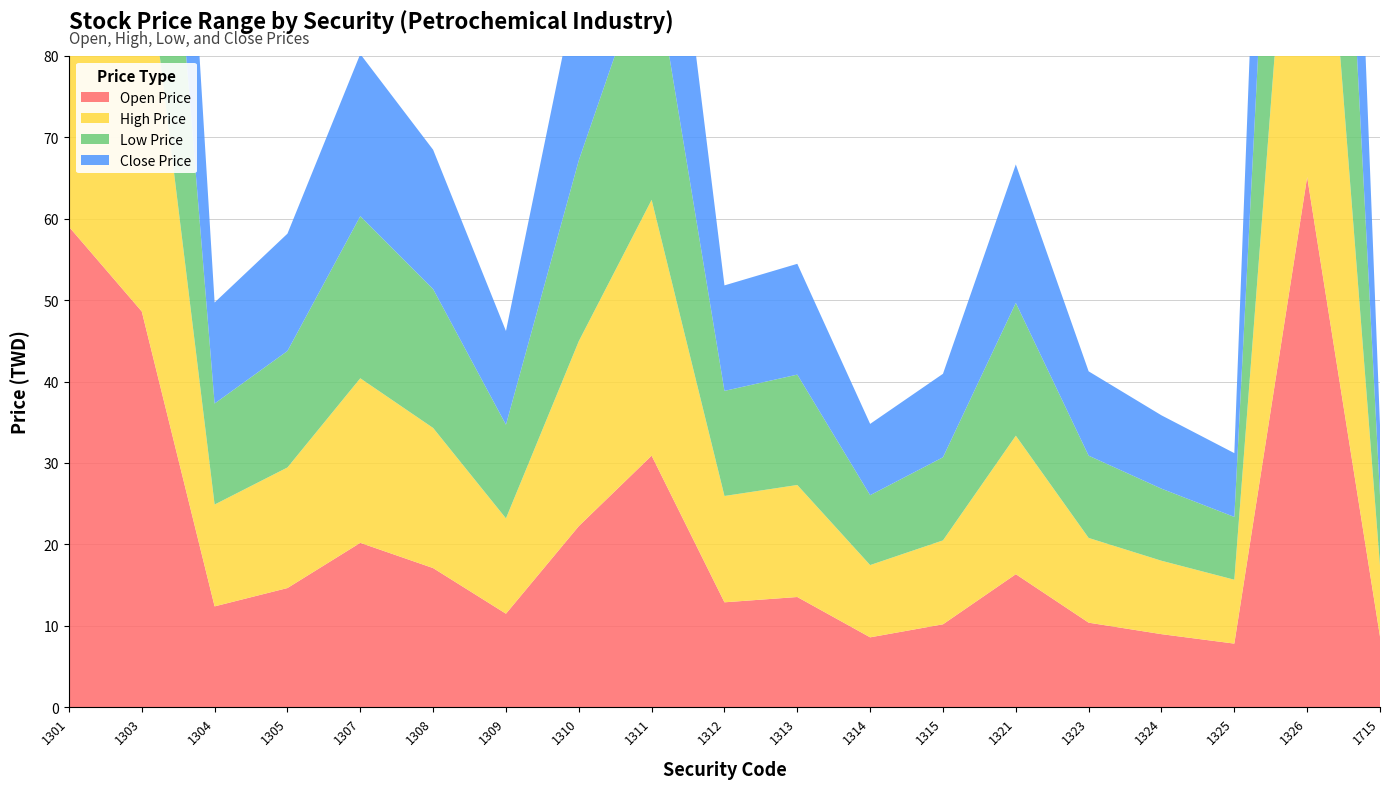

Reading right to left, list all the values displayed in this chart.

Open Price: 1715=8.7	1326=65.1	1325=7.8	1324=9.0	1323=10.4	1321=16.4	1315=10.2	1314=8.6	1313=13.6	1312=12.9	1311=30.9	1310=22.2	1309=11.5	1308=17.1	1307=20.2	1305=14.7	1304=12.4	1303=48.6	1301=59.0
High Price: 1715=8.7	1326=66.9	1325=7.8	1324=9.0	1323=10.4	1321=17.0	1315=10.3	1314=8.9	1313=13.8	1312=13.1	1311=31.4	1310=22.7	1309=11.7	1308=17.2	1307=20.2	1305=14.8	1304=12.5	1303=49.4	1301=61.0
Low Price: 1715=8.6	1326=65.1	1325=7.7	1324=8.8	1323=10.1	1321=16.3	1315=10.2	1314=8.6	1313=13.6	1312=12.9	1311=30.8	1310=22.2	1309=11.5	1308=17.1	1307=19.9	1305=14.3	1304=12.4	1303=48.5	1301=59.0
Close Price: 1715=8.7	1326=66.5	1325=7.8	1324=9.0	1323=10.3	1321=17.0	1315=10.2	1314=8.8	1313=13.6	1312=12.9	1311=31.1	1310=22.6	1309=11.5	1308=17.1	1307=19.9	1305=14.4	1304=12.4	1303=49.0	1301=60.5